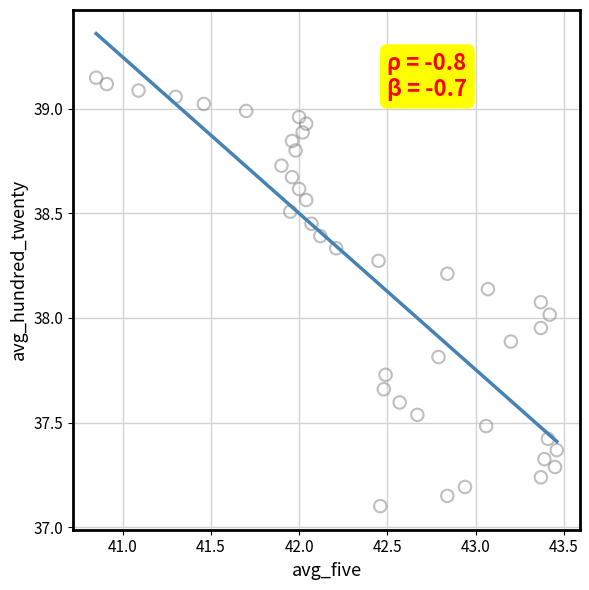

What is the range of X values (max minus min)?

2.6